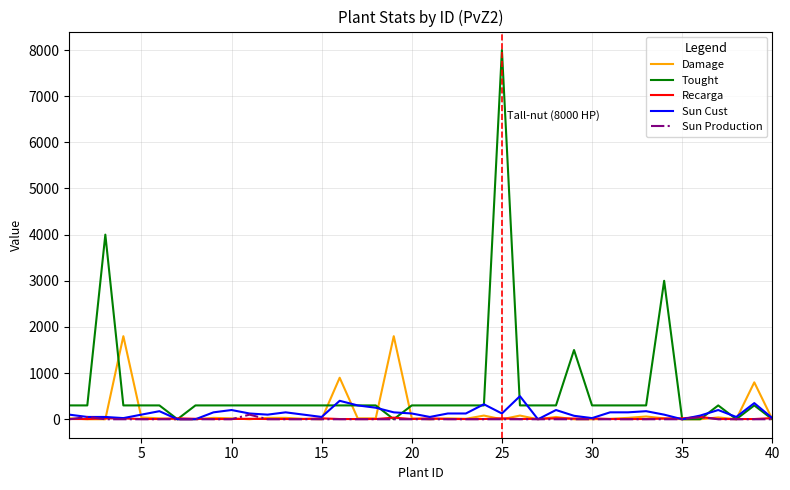

Which series has the widest spread of values?

Tought